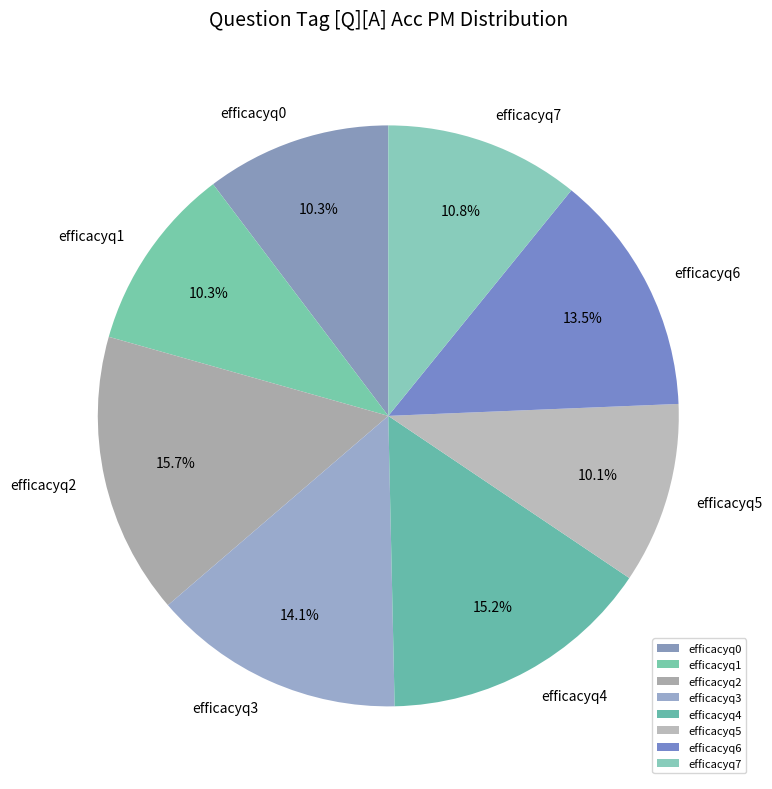

What portion of the pie excludes efficacyq5?

89.9%